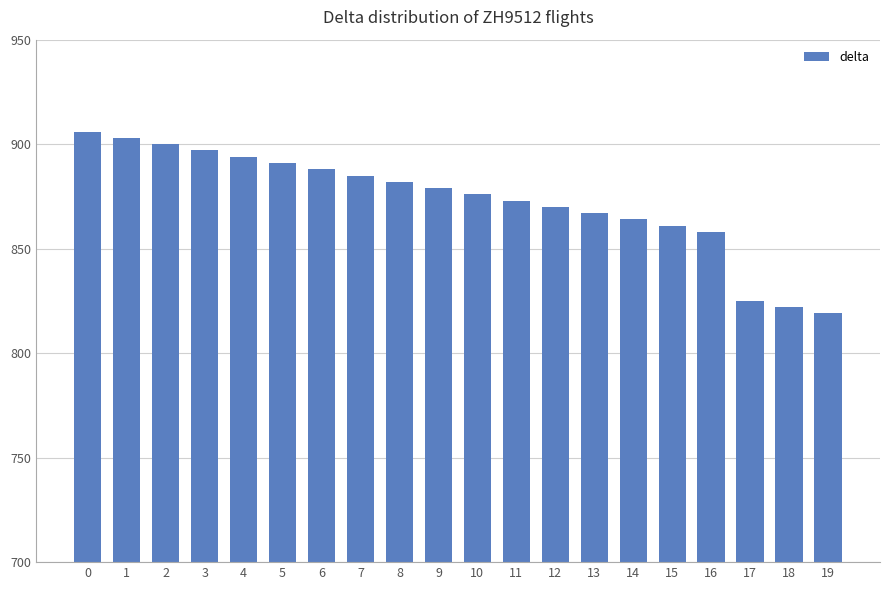

Which label corresponds to the smallest value in the chart?

19